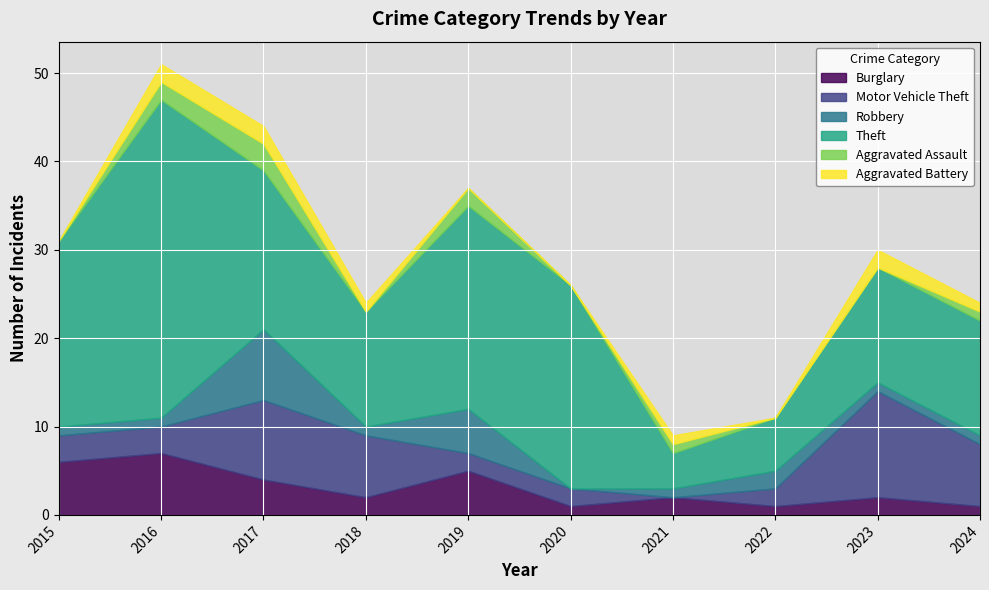

Reading left to right, what are all the values shown in this chart?

Burglary: 2015=6	2016=7	2017=4	2018=2	2019=5	2020=1	2021=2	2022=1	2023=2	2024=1
Motor Vehicle Theft: 2015=3	2016=3	2017=9	2018=7	2019=2	2020=2	2021=0	2022=2	2023=12	2024=7
Robbery: 2015=1	2016=1	2017=8	2018=1	2019=5	2020=0	2021=1	2022=2	2023=1	2024=1
Theft: 2015=21	2016=36	2017=18	2018=13	2019=23	2020=23	2021=4	2022=6	2023=13	2024=13
Aggravated Assault: 2015=0	2016=2	2017=3	2018=0	2019=2	2020=0	2021=1	2022=0	2023=0	2024=1
Aggravated Battery: 2015=0	2016=2	2017=2	2018=1	2019=0	2020=0	2021=1	2022=0	2023=2	2024=1